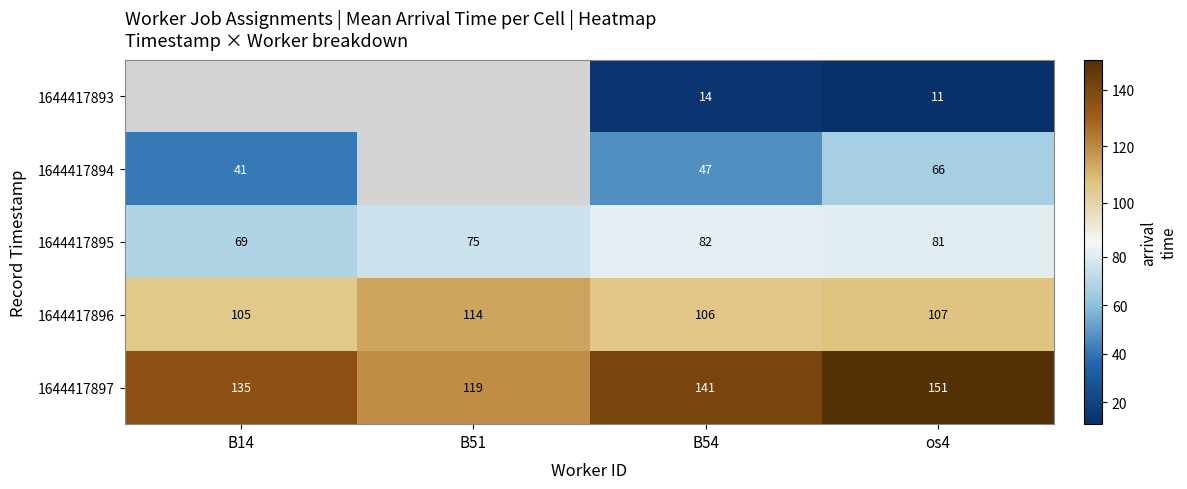

Is the value of 1644417896 at B51 greater than the value of 1644417897 at B14?

No